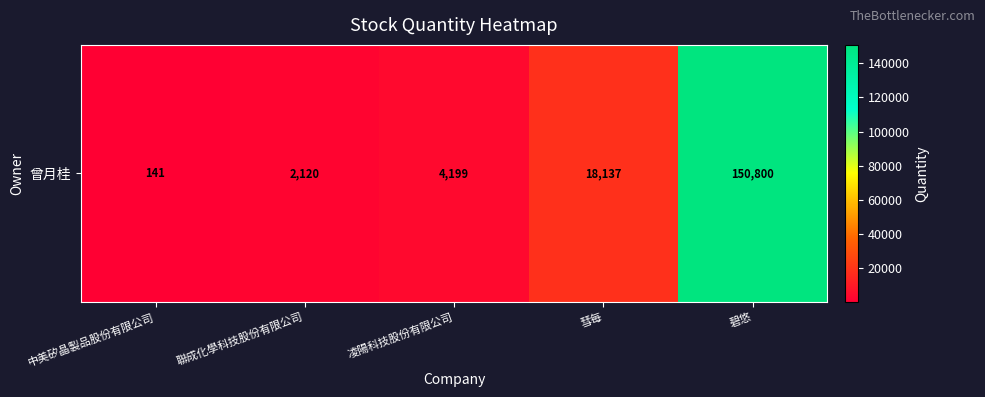

What is the difference between the second highest and minimum values?

17996